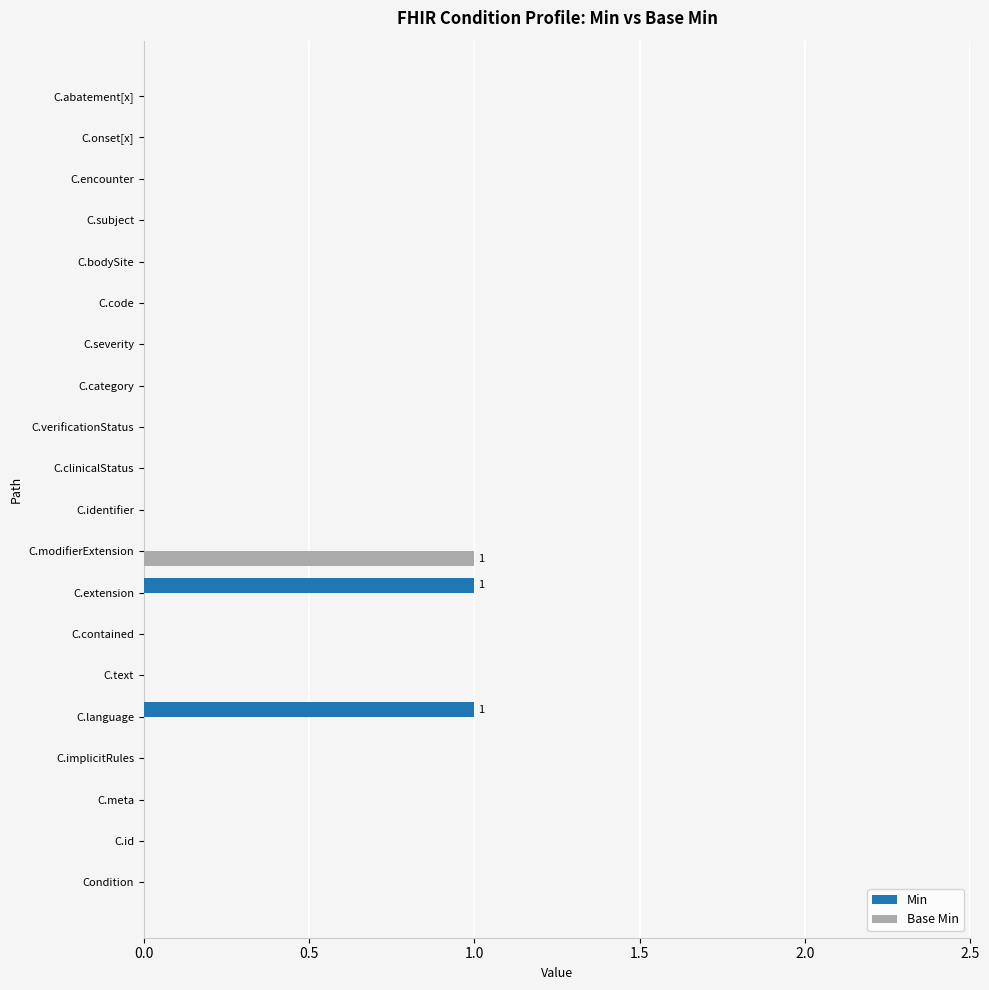

Is it true that Base Min equals 1 at C.modifierExtension?

True